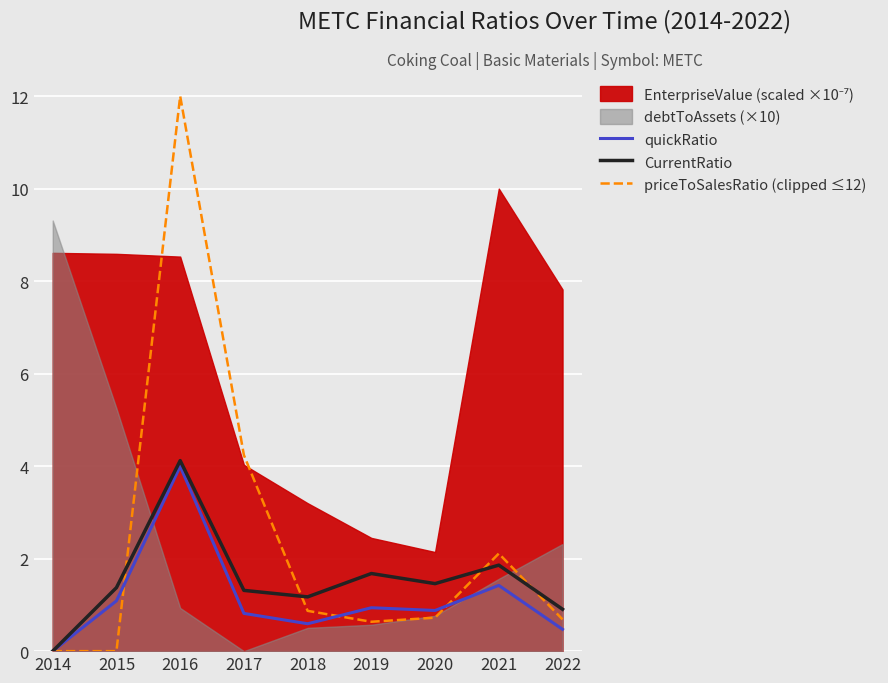

What is the sum of the CurrentRatio values at 2014 and 2020?

1.5